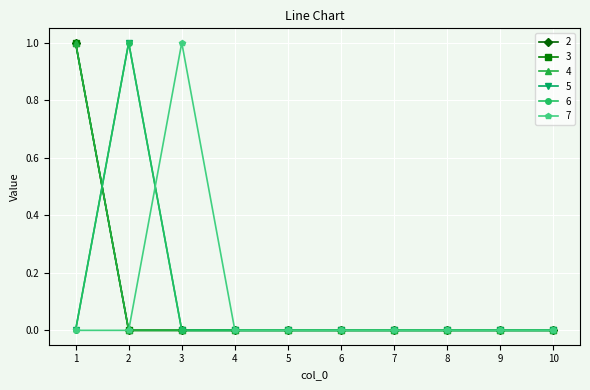

Reading left to right, what are all the values shown in this chart?

2: 1=1	2=0	3=0	4=0	5=0	6=0	7=0	8=0	9=0	10=0
3: 1=1	2=0	3=0	4=0	5=0	6=0	7=0	8=0	9=0	10=0
4: 1=1	2=0	3=0	4=0	5=0	6=0	7=0	8=0	9=0	10=0
5: 1=0	2=1	3=0	4=0	5=0	6=0	7=0	8=0	9=0	10=0
6: 1=0	2=1	3=0	4=0	5=0	6=0	7=0	8=0	9=0	10=0
7: 1=0	2=0	3=1	4=0	5=0	6=0	7=0	8=0	9=0	10=0